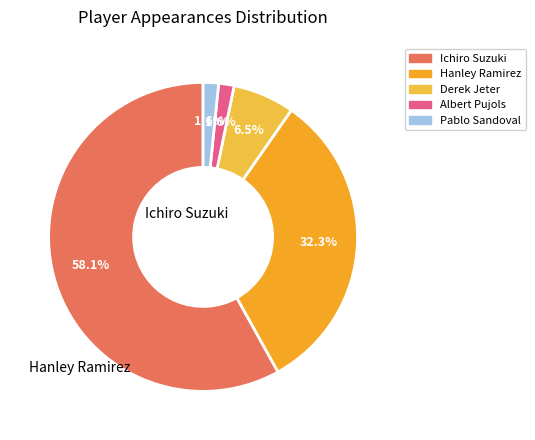

Does Ichiro Suzuki account for over 50% of the chart?

Yes